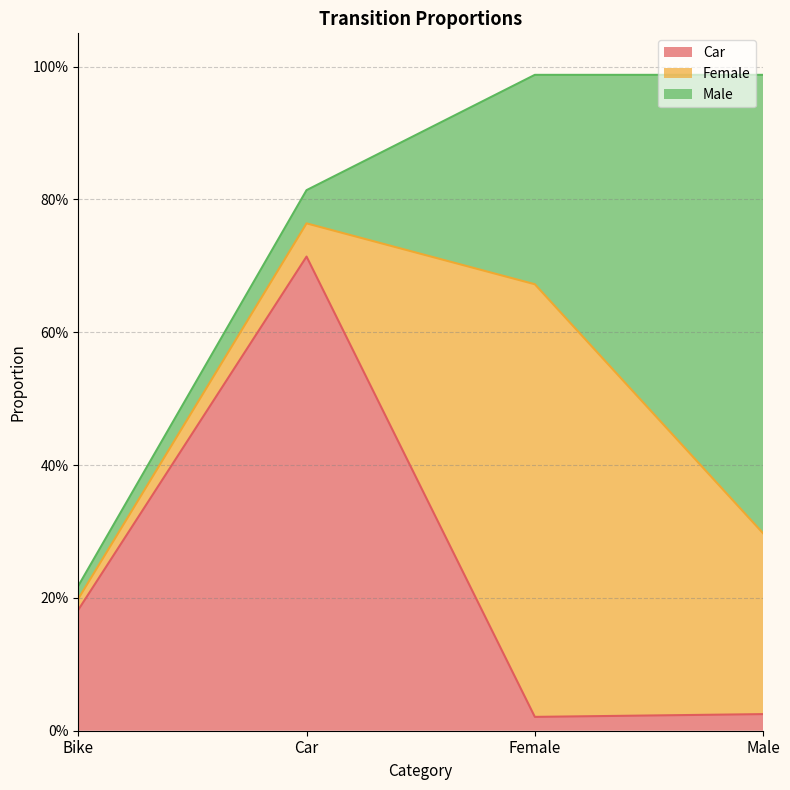

Between Female and Bike, which is larger?

Bike